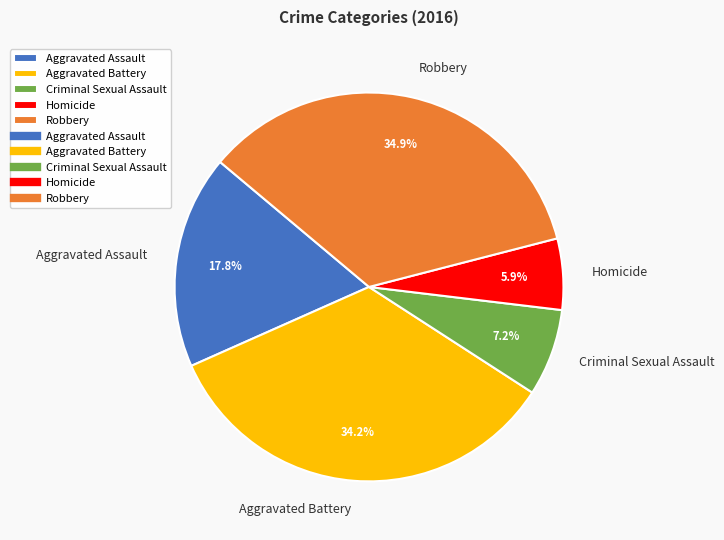

Rank the categories by value from lowest to highest.

Homicide, Criminal Sexual Assault, Aggravated Assault, Aggravated Battery, Robbery